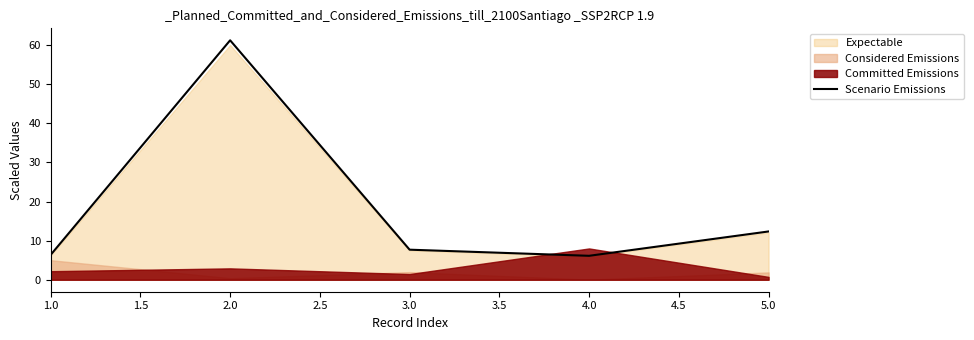

Which category has the highest value in the Scenario Emissions series?

2.0